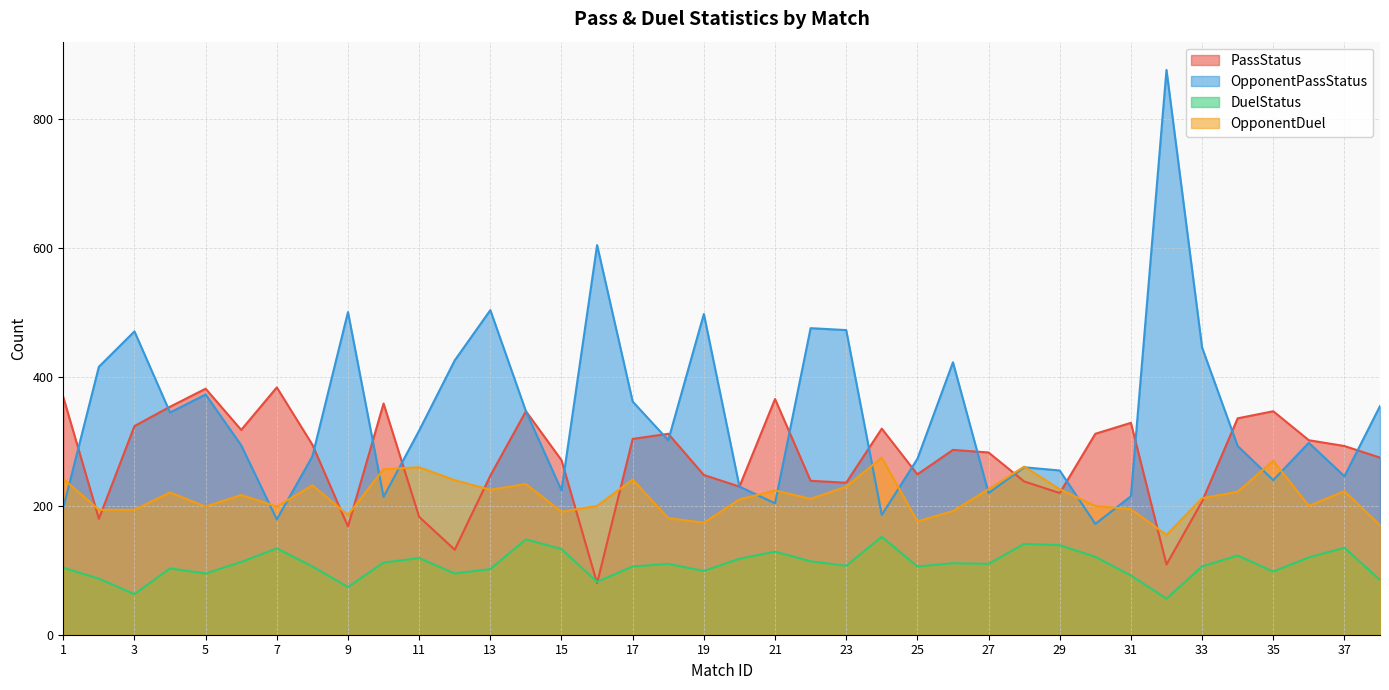

How many times do PassStatus and OpponentPassStatus cross each other?

17